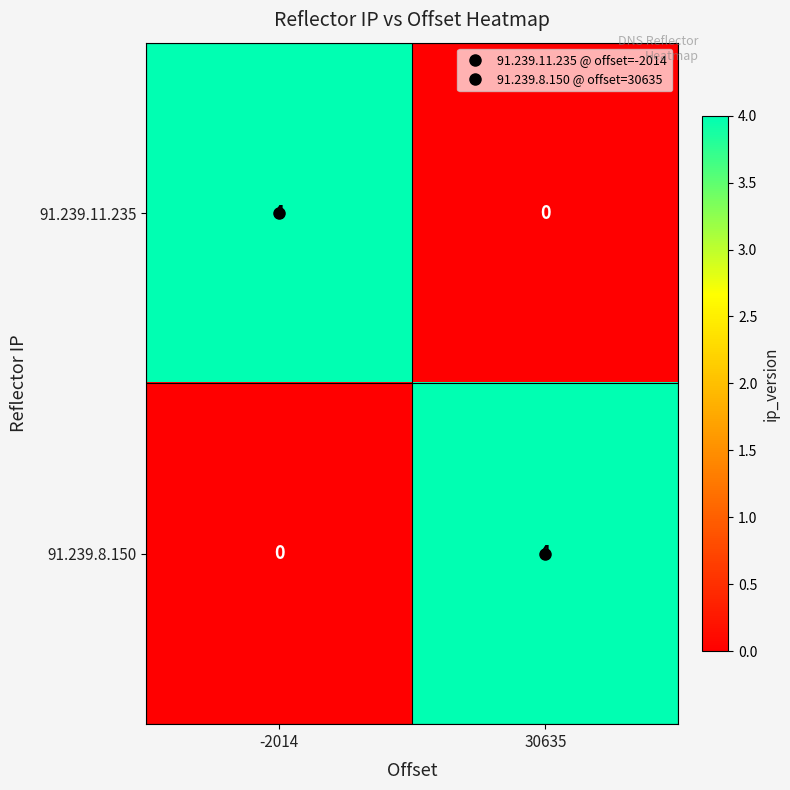

What is the spread (max minus min) of values at -2014?

4